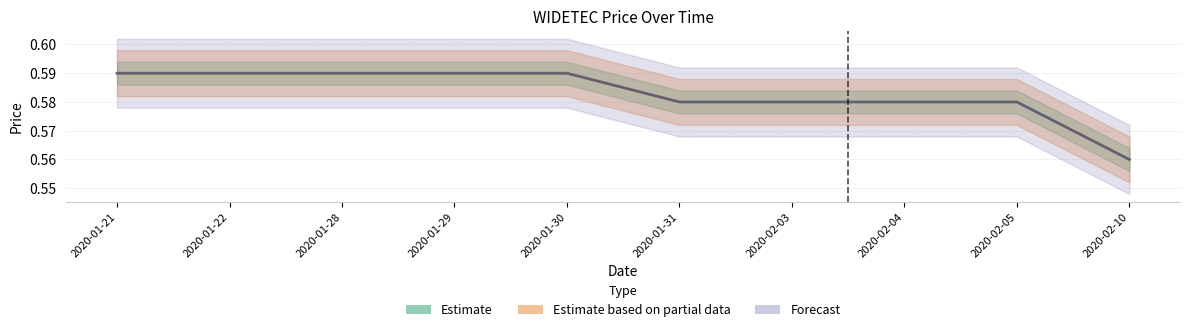

How many categories are shown in the chart?

10